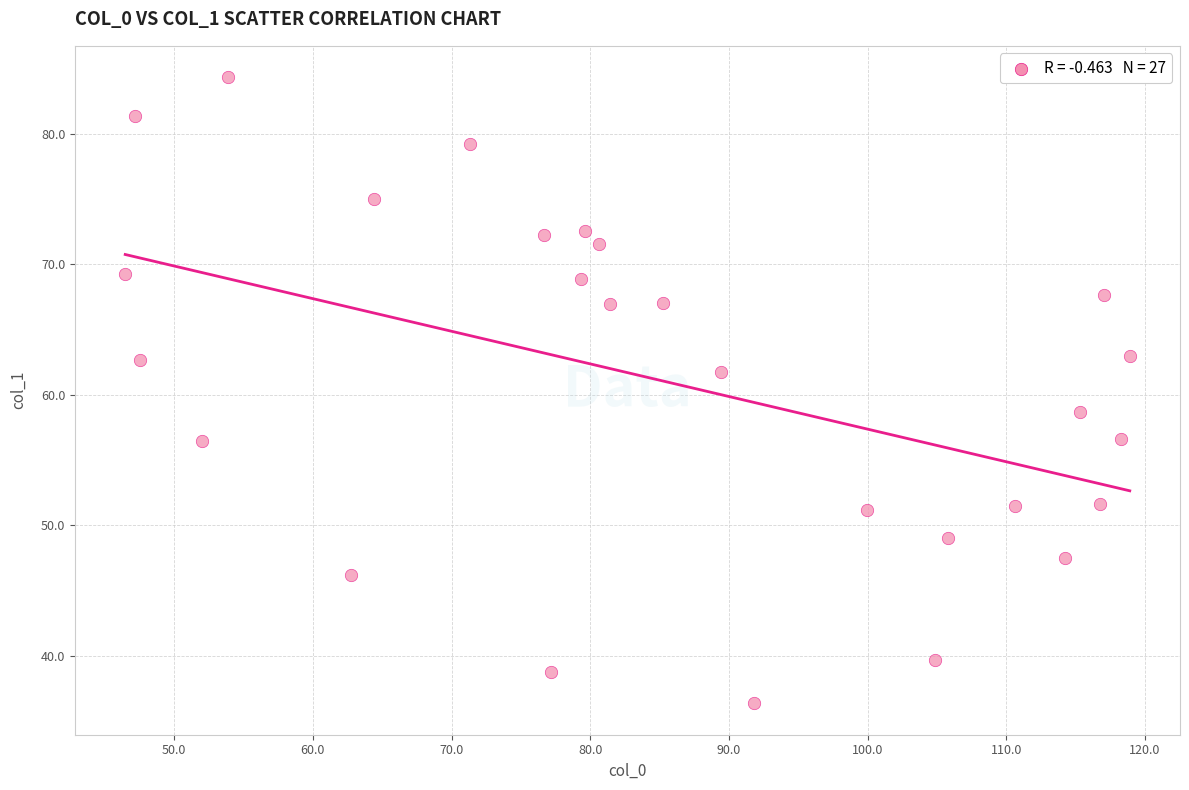

What is the range of Y values (max minus min)?

48.0